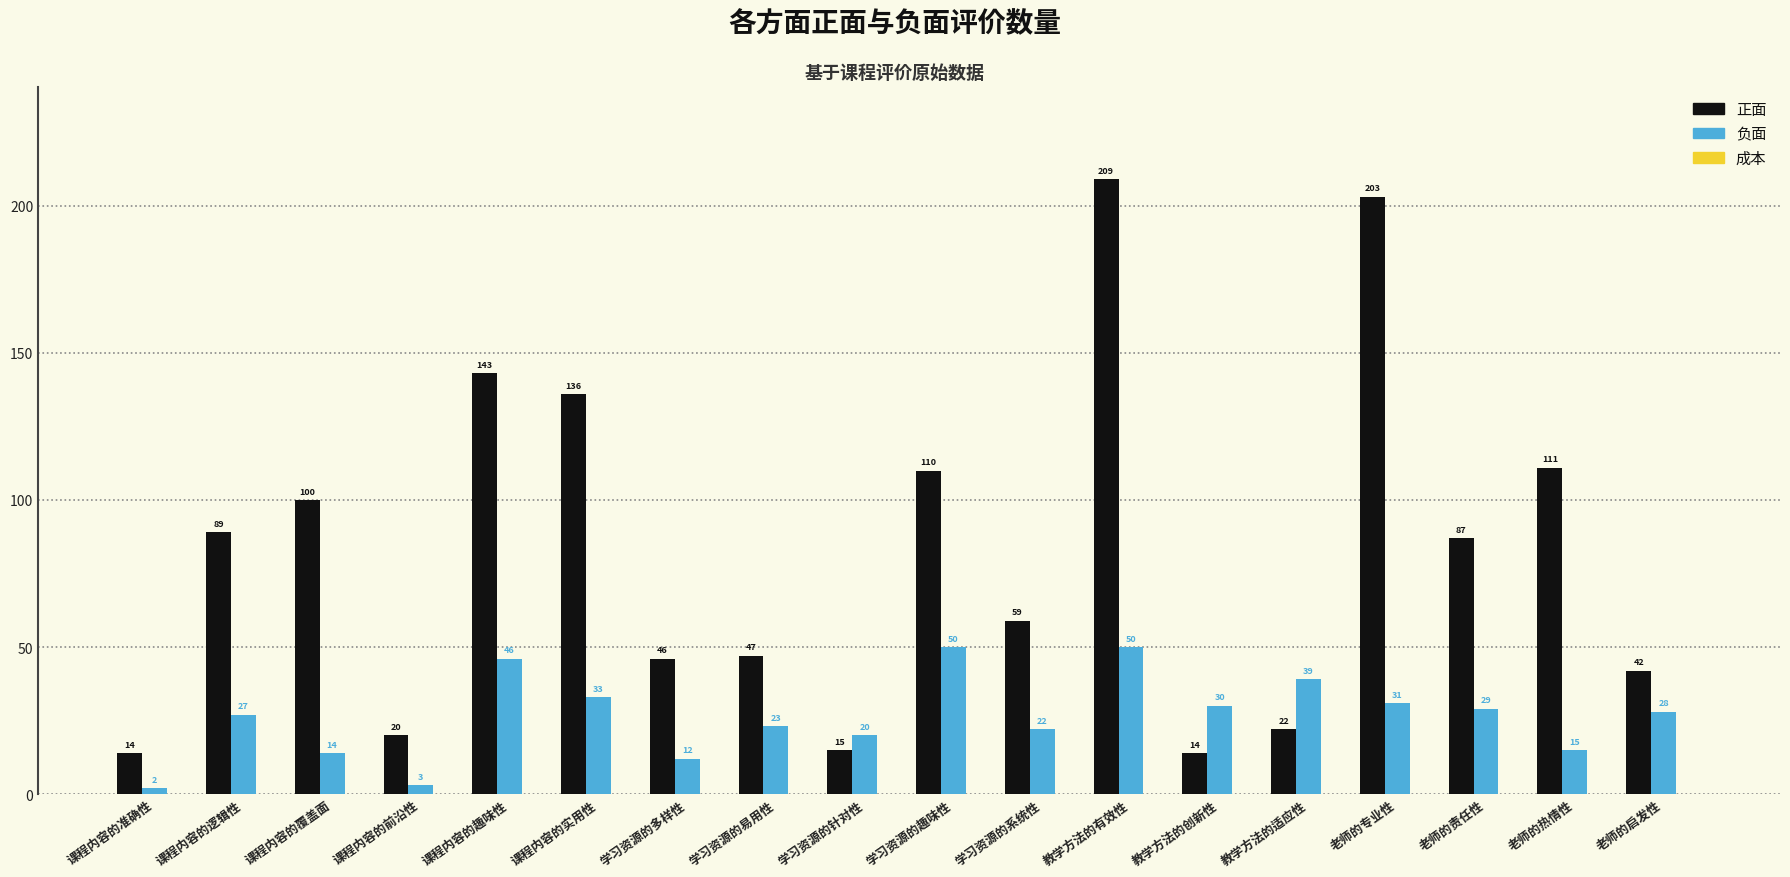

Which series changed the most between 课程内容的实用性 and 老师的责任性?

正面